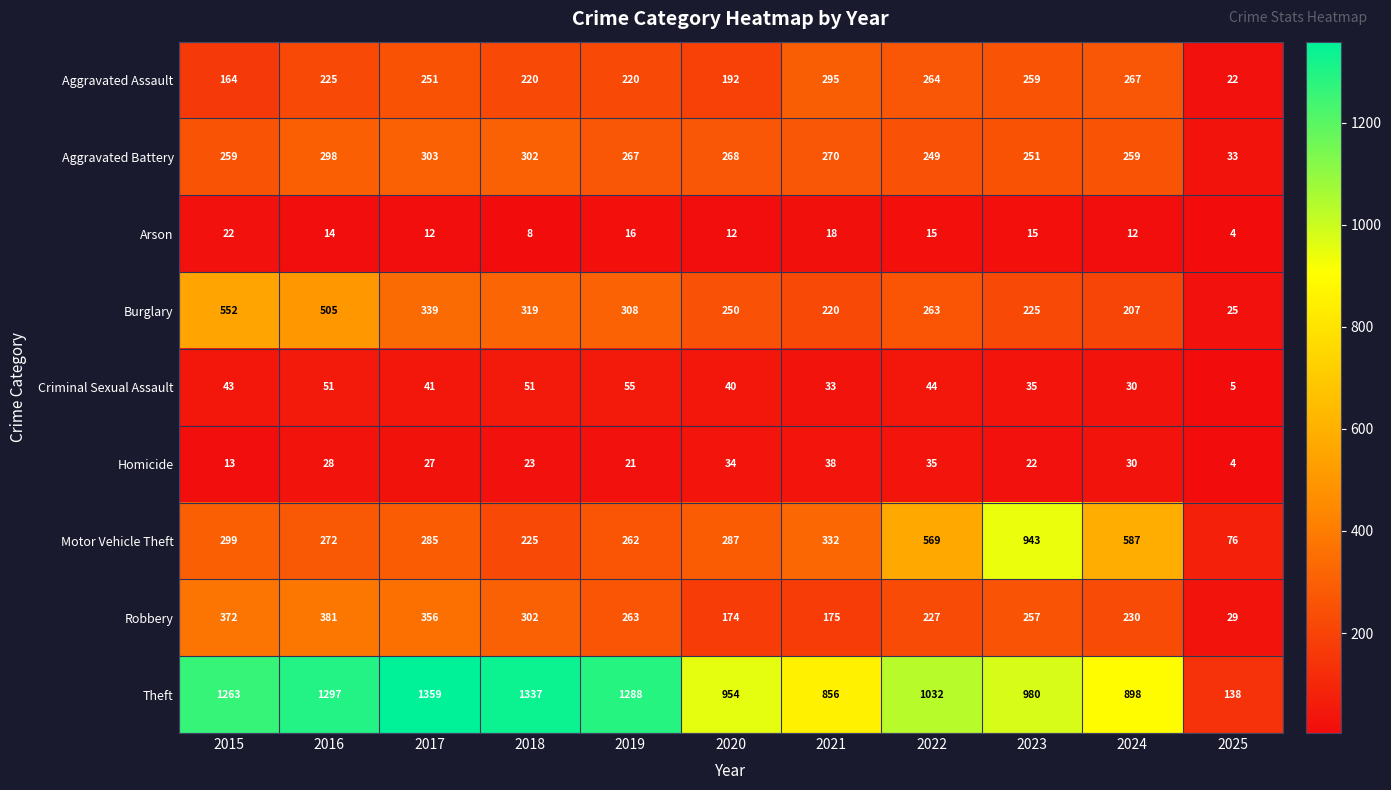

At how many categories does at least one series exceed 957?

7